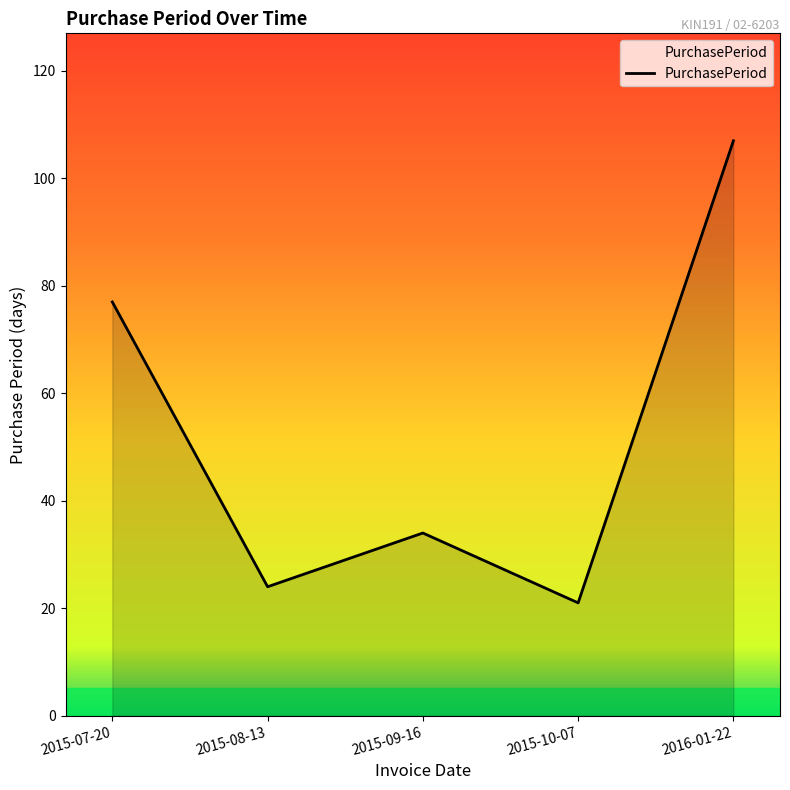

True or false: the data shows 7 at 2015-10-07.

False